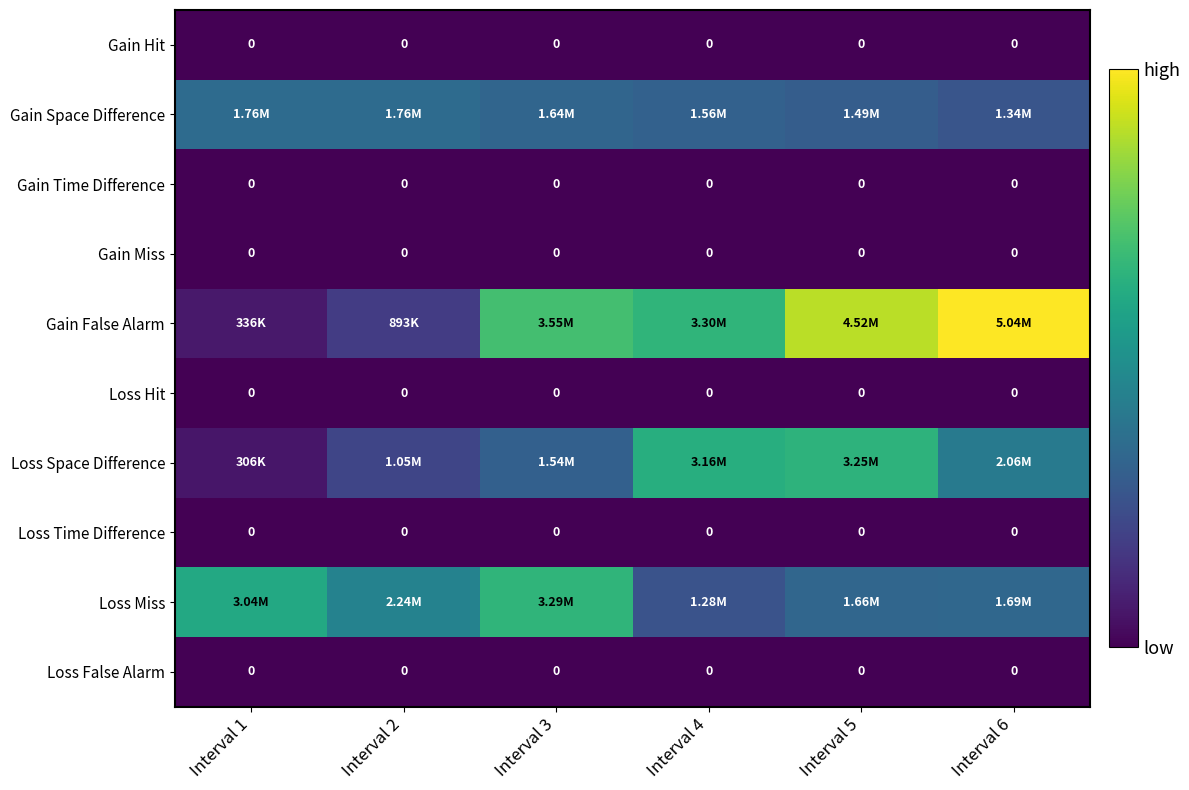

At which label does Gain False Alarm reach its peak?

Interval 6